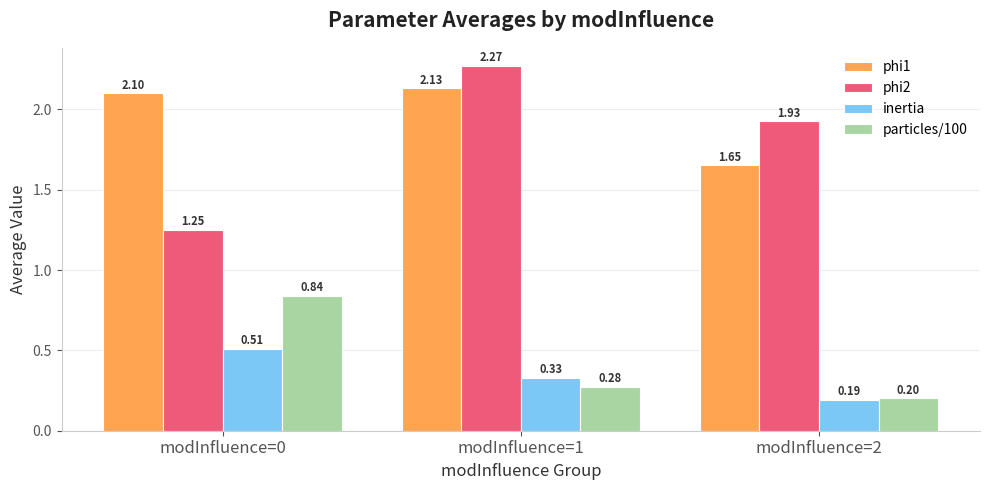

How many phi1 values are between 1 and 2?

1